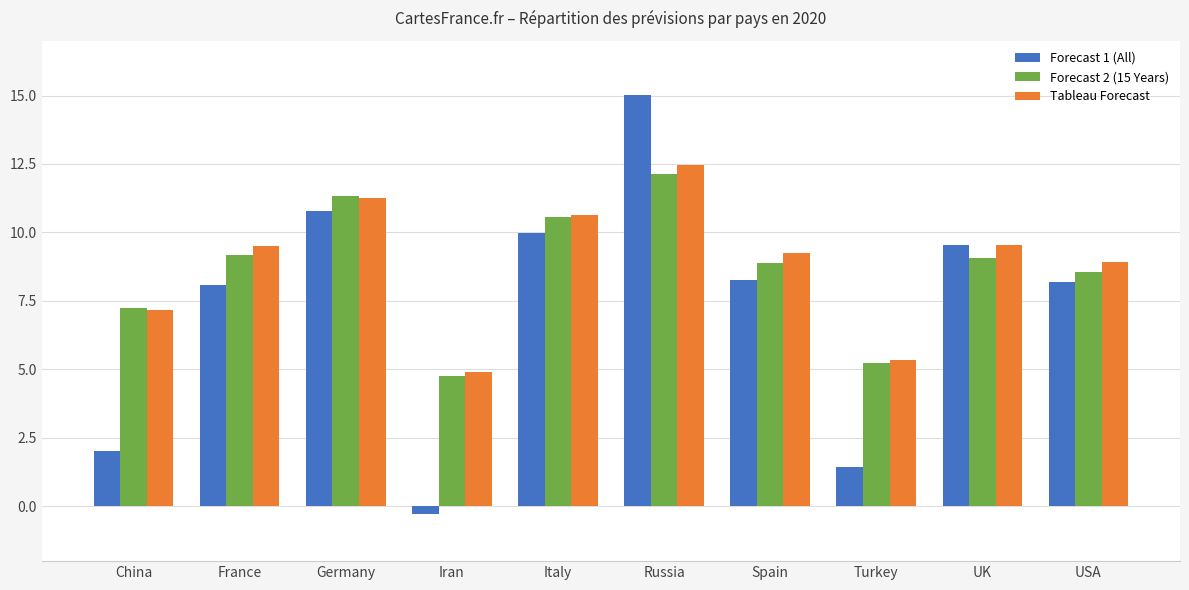

What is the label of the 1st bar from the right?

USA